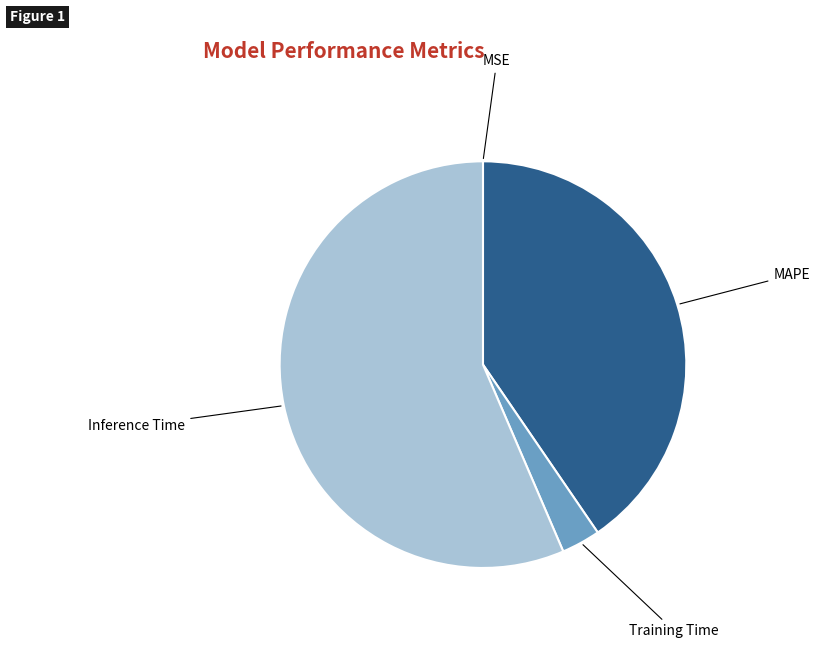

Is it true that MAPE is 49% of the pie?

False